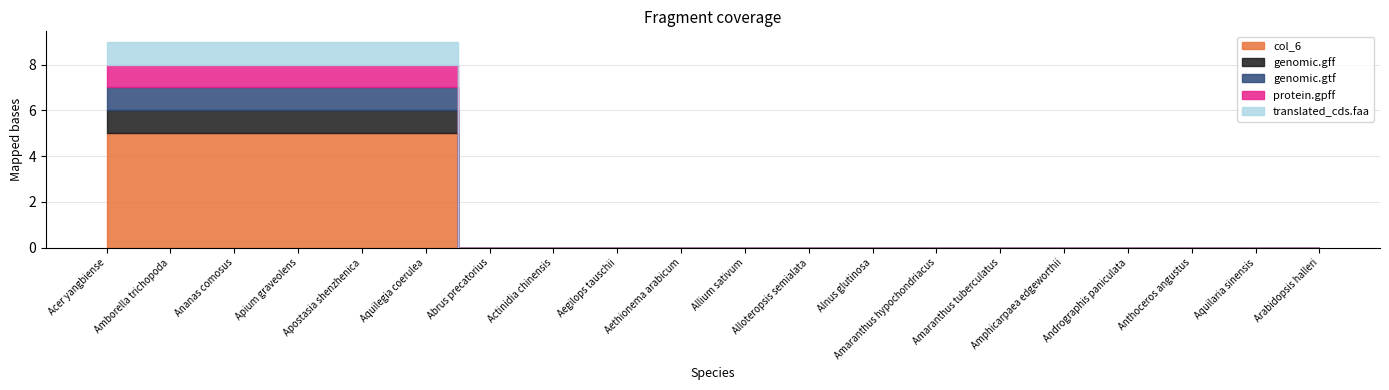

What is the sum of all genomic.gff values?

6